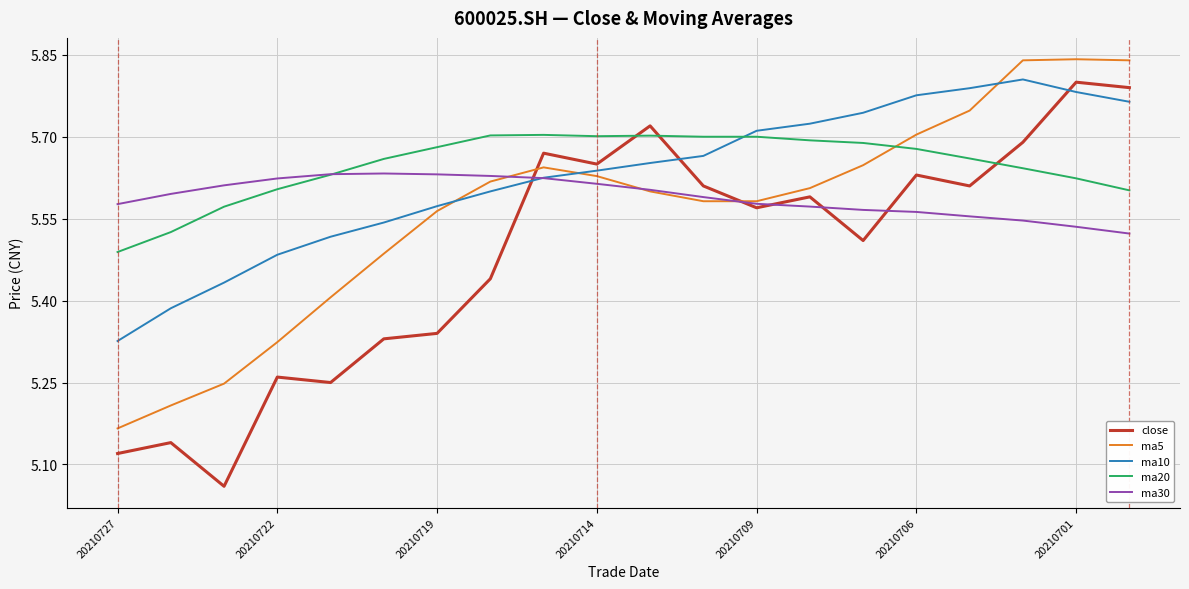

Which series ends up on top after the final intersection of ma20 and ma10?

ma10